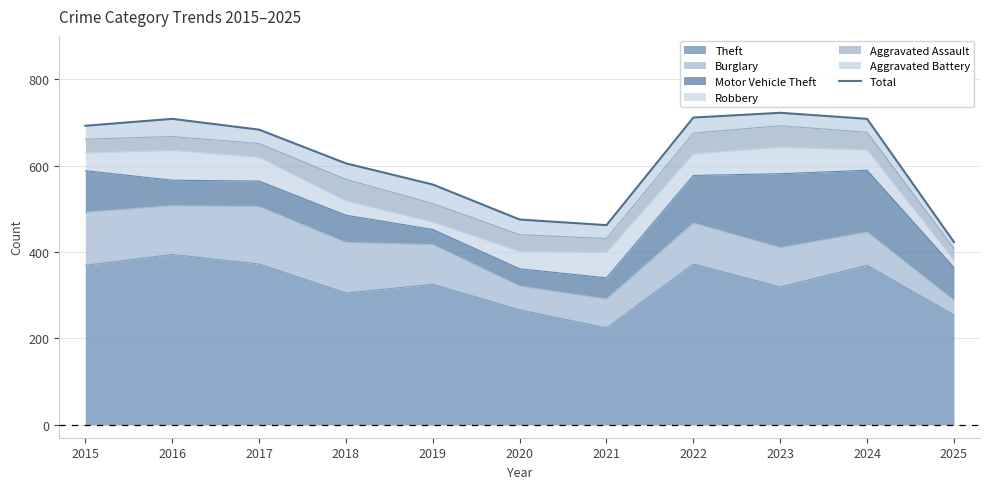

Reading right to left, transcribe all the data shown in this chart.

423	708	722	711	462	475	556	605	683	708	692